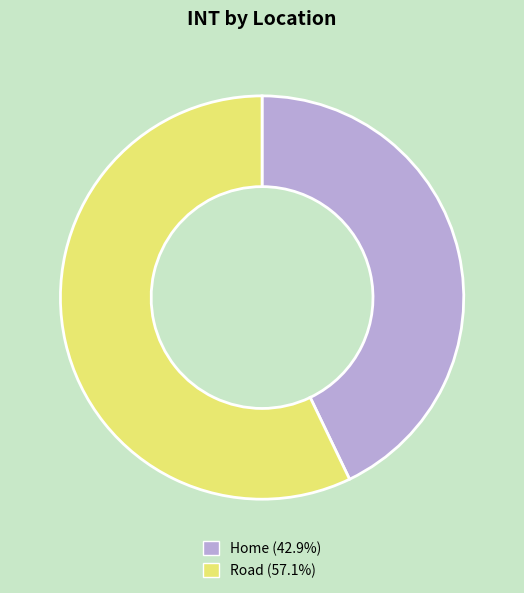

Is the sum of Home and Road greater than half?

Yes